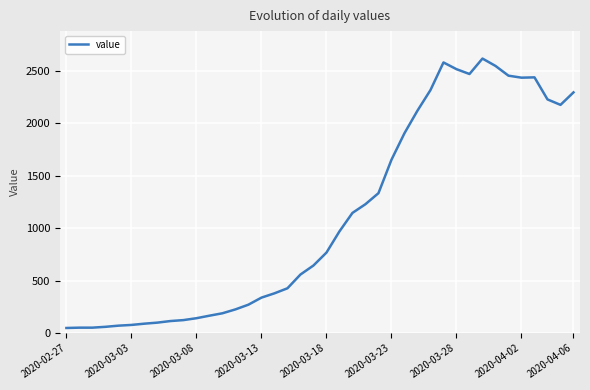

What is the difference between the maximum and minimum values?

2566